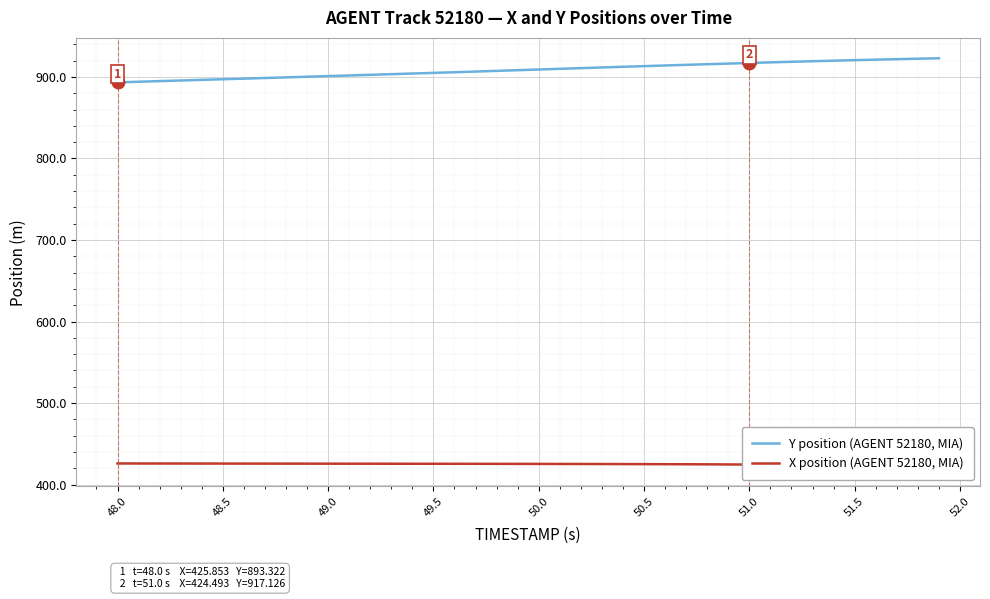

What is the lowest value of the Y position (AGENT 52180, MIA) series?

893.3